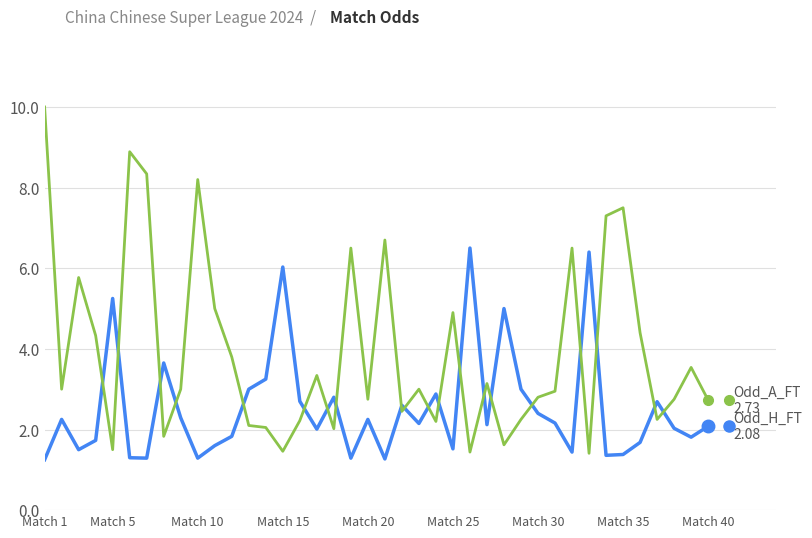

What is the maximum value shown in the chart?

10.0